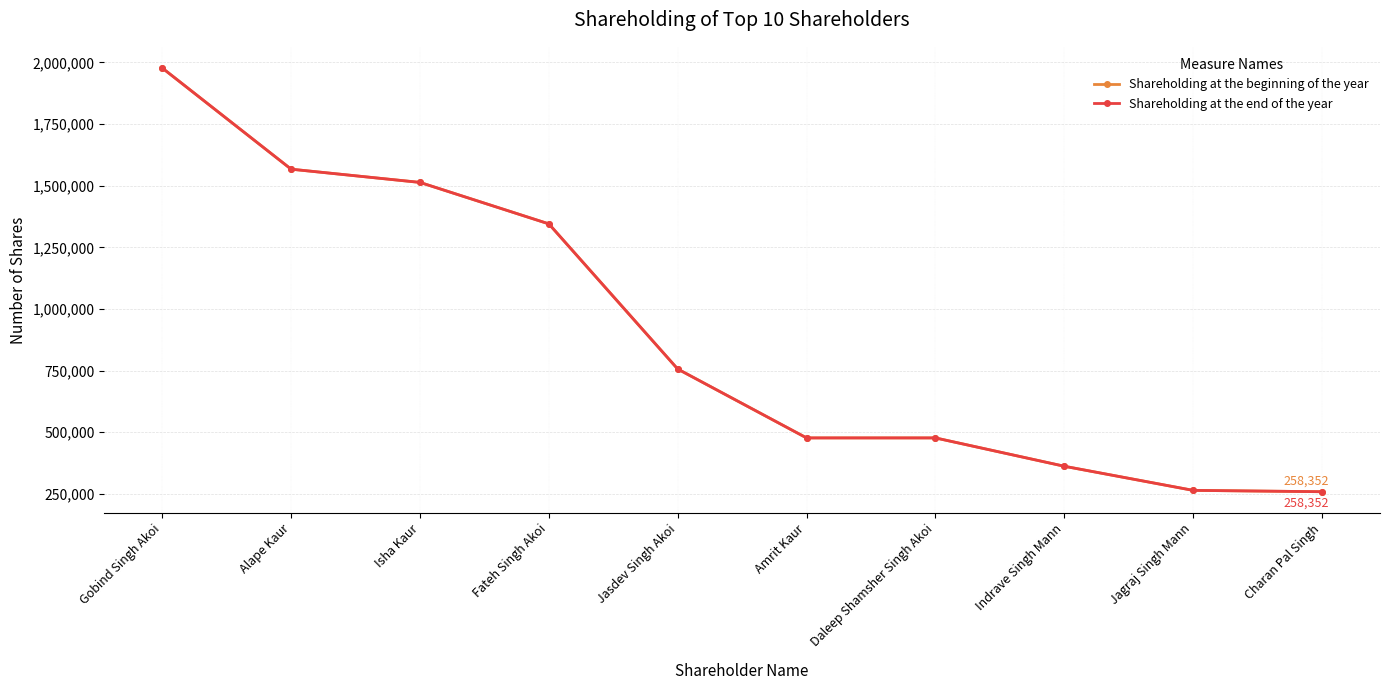

Between Charan Pal Singh and Isha Kaur, which is larger?

Isha Kaur